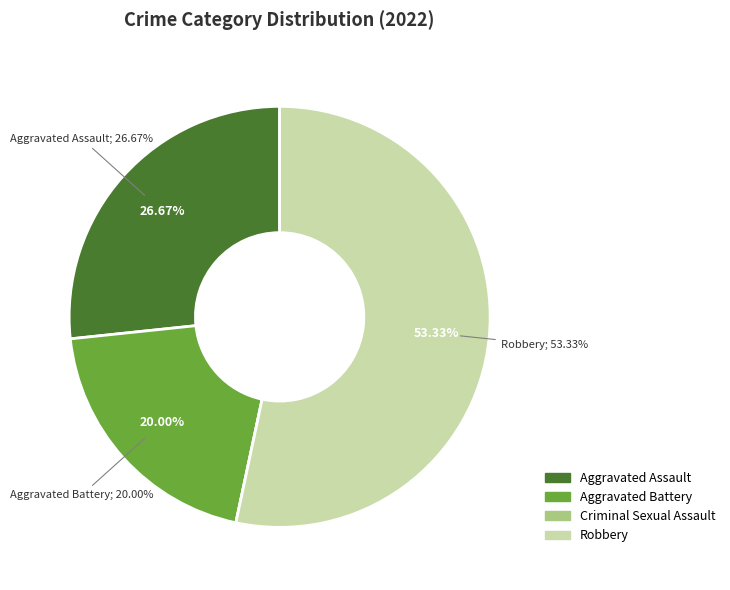

Combined, what portion of the pie is Robbery and Aggravated Assault?

80.0%